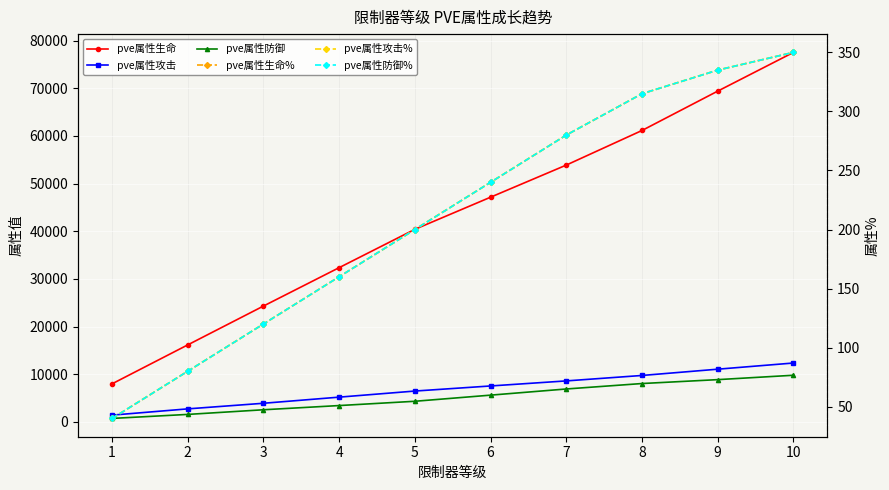

True or false: pve属性防御 and pve属性生命 intersect in this chart.

False